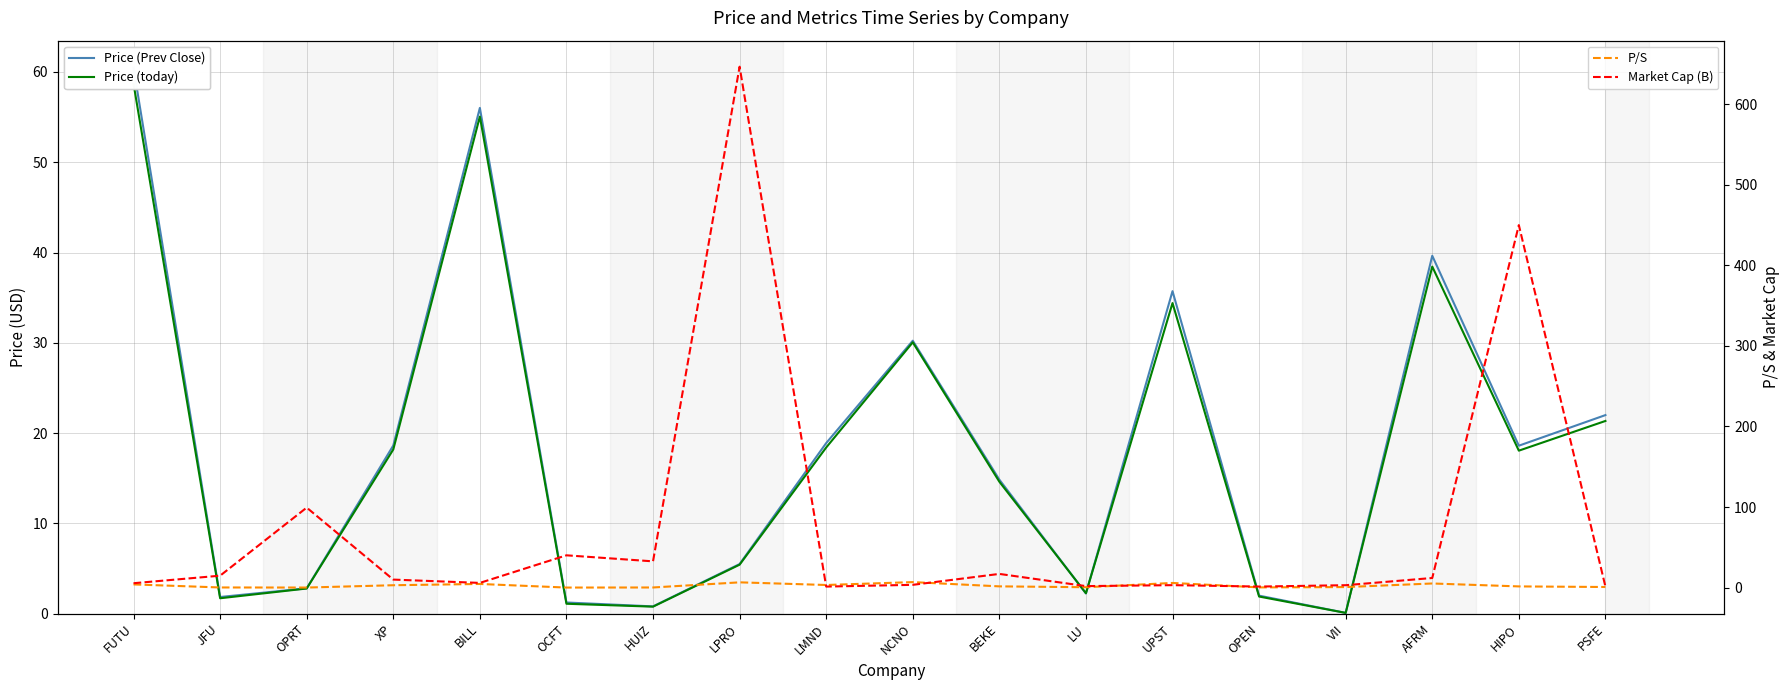

Between LMND and BEKE, which series saw the biggest shift?

Market Cap (B)